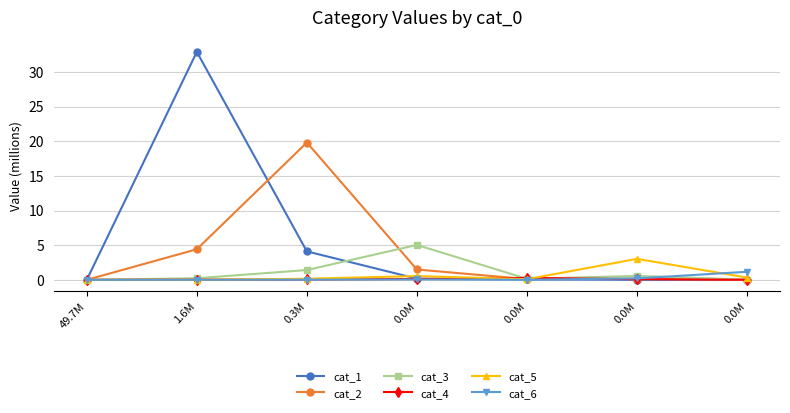

At which category does the chart reach its minimum across all series?

49.7M